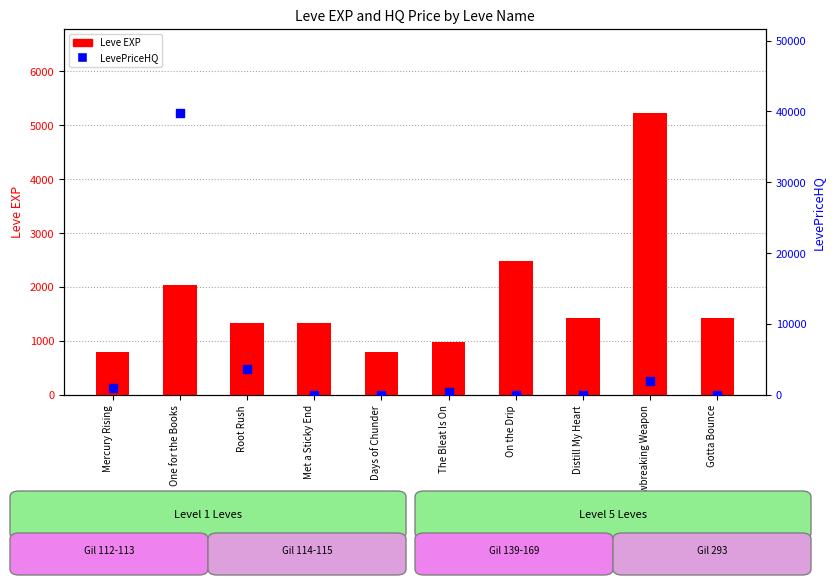

At which category is the sum across all series the highest?

One for the Books